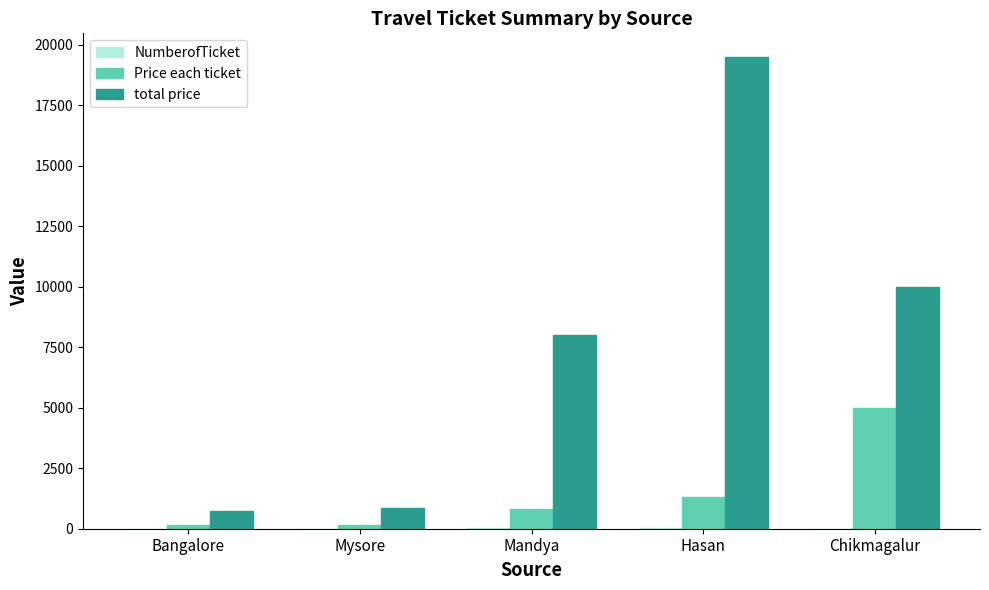

What is the sum of the total price values at Chikmagalur and Mandya?

18000